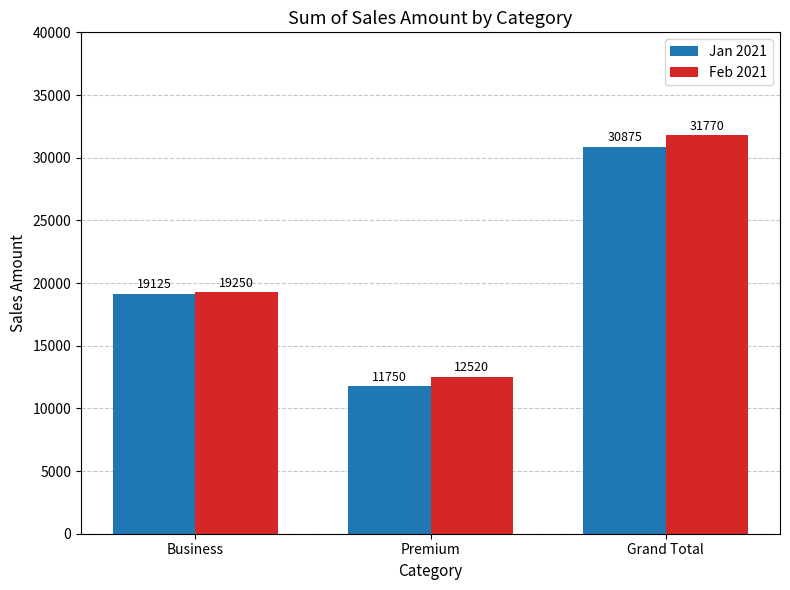

What is the highest value of the Feb 2021 series?

31770